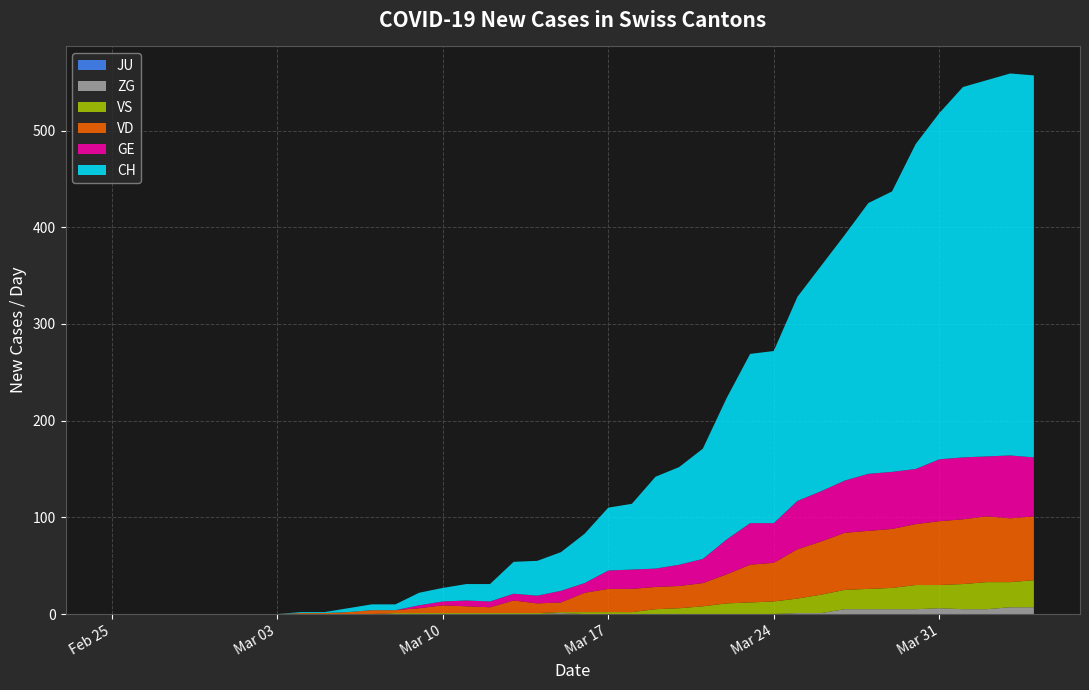

Reading right to left, extract all data points from this chart.

CH: 2020-04-04=395	2020-04-03=395	2020-04-02=389	2020-04-01=383	2020-03-31=358	2020-03-30=336	2020-03-29=290	2020-03-28=280	2020-03-27=254	2020-03-26=233	2020-03-25=211	2020-03-24=178	2020-03-23=175	2020-03-22=146	2020-03-21=114	2020-03-20=101	2020-03-19=95	2020-03-18=68	2020-03-17=65	2020-03-16=51	2020-03-15=40	2020-03-14=36	2020-03-13=33	2020-03-12=18	2020-03-11=17	2020-03-10=14	2020-03-09=13	2020-03-08=6	2020-03-07=6	2020-03-06=4	2020-03-05=1	2020-03-04=1	2020-03-03=0	2020-03-02=0	2020-03-01=0	2020-02-29=0	2020-02-28=0	2020-02-27=0	2020-02-26=0	2020-02-25=0
GE: 2020-04-04=61	2020-04-03=65	2020-04-02=62	2020-04-01=64	2020-03-31=64	2020-03-30=57	2020-03-29=59	2020-03-28=59	2020-03-27=54	2020-03-26=52	2020-03-25=50	2020-03-24=41	2020-03-23=43	2020-03-22=36	2020-03-21=25	2020-03-20=22	2020-03-19=19	2020-03-18=20	2020-03-17=19	2020-03-16=10	2020-03-15=12	2020-03-14=8	2020-03-13=7	2020-03-12=6	2020-03-11=6	2020-03-10=4	2020-03-09=3	2020-03-08=0	2020-03-07=0	2020-03-06=0	2020-03-05=0	2020-03-04=0	2020-03-03=0	2020-03-02=0	2020-03-01=0	2020-02-29=0	2020-02-28=0	2020-02-27=0	2020-02-26=0	2020-02-25=0
VD: 2020-04-04=66	2020-04-03=66	2020-04-02=68	2020-04-01=67	2020-03-31=66	2020-03-30=63	2020-03-29=61	2020-03-28=60	2020-03-27=59	2020-03-26=55	2020-03-25=51	2020-03-24=40	2020-03-23=39	2020-03-22=30	2020-03-21=24	2020-03-20=23	2020-03-19=23	2020-03-18=24	2020-03-17=24	2020-03-16=20	2020-03-15=10	2020-03-14=10	2020-03-13=13	2020-03-12=6	2020-03-11=7	2020-03-10=8	2020-03-09=5	2020-03-08=3	2020-03-07=4	2020-03-06=2	2020-03-05=1	2020-03-04=1	2020-03-03=0	2020-03-02=0	2020-03-01=0	2020-02-29=0	2020-02-28=0	2020-02-27=0	2020-02-26=0	2020-02-25=0
VS: 2020-04-04=28	2020-04-03=26	2020-04-02=28	2020-04-01=26	2020-03-31=24	2020-03-30=25	2020-03-29=22	2020-03-28=21	2020-03-27=20	2020-03-26=19	2020-03-25=15	2020-03-24=13	2020-03-23=12	2020-03-22=11	2020-03-21=8	2020-03-20=6	2020-03-19=5	2020-03-18=2	2020-03-17=2	2020-03-16=2	2020-03-15=1	2020-03-14=1	2020-03-13=1	2020-03-12=1	2020-03-11=1	2020-03-10=1	2020-03-09=1	2020-03-08=1	2020-03-07=0	2020-03-06=0	2020-03-05=0	2020-03-04=0	2020-03-03=0	2020-03-02=0	2020-03-01=0	2020-02-29=0	2020-02-28=0	2020-02-27=0	2020-02-26=0	2020-02-25=0
JU: 2020-04-04=0	2020-04-03=0	2020-04-02=0	2020-04-01=0	2020-03-31=0	2020-03-30=0	2020-03-29=0	2020-03-28=0	2020-03-27=0	2020-03-26=0	2020-03-25=0	2020-03-24=0	2020-03-23=0	2020-03-22=0	2020-03-21=0	2020-03-20=0	2020-03-19=0	2020-03-18=0	2020-03-17=0	2020-03-16=0	2020-03-15=0	2020-03-14=0	2020-03-13=0	2020-03-12=0	2020-03-11=0	2020-03-10=0	2020-03-09=0	2020-03-08=0	2020-03-07=0	2020-03-06=0	2020-03-05=0	2020-03-04=0	2020-03-03=0	2020-03-02=0	2020-03-01=0	2020-02-29=0	2020-02-28=0	2020-02-27=0	2020-02-26=0	2020-02-25=0
ZG: 2020-04-04=7	2020-04-03=7	2020-04-02=5	2020-04-01=5	2020-03-31=6	2020-03-30=5	2020-03-29=5	2020-03-28=5	2020-03-27=5	2020-03-26=1	2020-03-25=1	2020-03-24=0	2020-03-23=0	2020-03-22=0	2020-03-21=0	2020-03-20=0	2020-03-19=0	2020-03-18=0	2020-03-17=0	2020-03-16=0	2020-03-15=1	2020-03-14=0	2020-03-13=0	2020-03-12=0	2020-03-11=0	2020-03-10=0	2020-03-09=0	2020-03-08=0	2020-03-07=0	2020-03-06=0	2020-03-05=0	2020-03-04=0	2020-03-03=0	2020-03-02=0	2020-03-01=0	2020-02-29=0	2020-02-28=0	2020-02-27=0	2020-02-26=0	2020-02-25=0